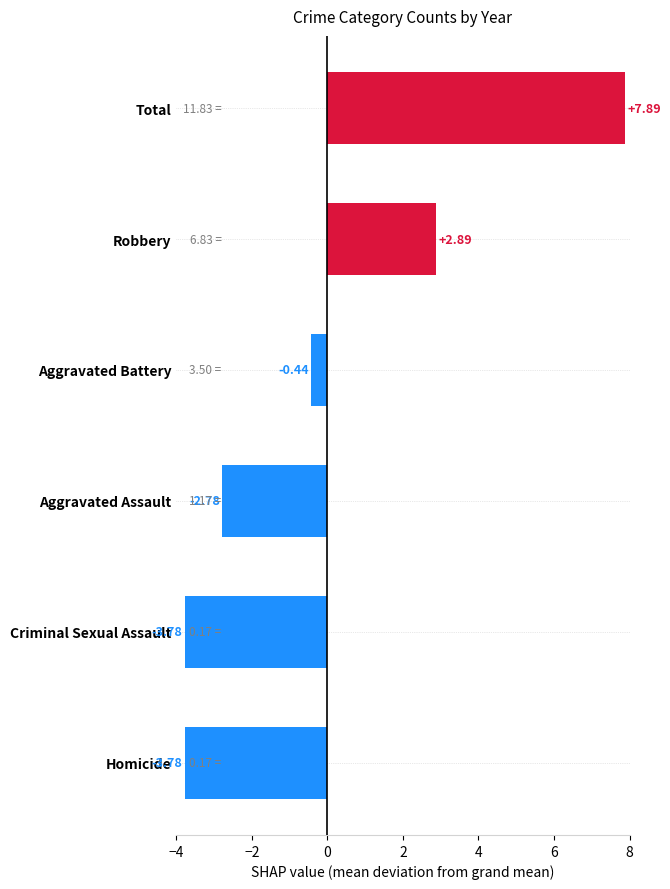

How many bars are there in total?

6